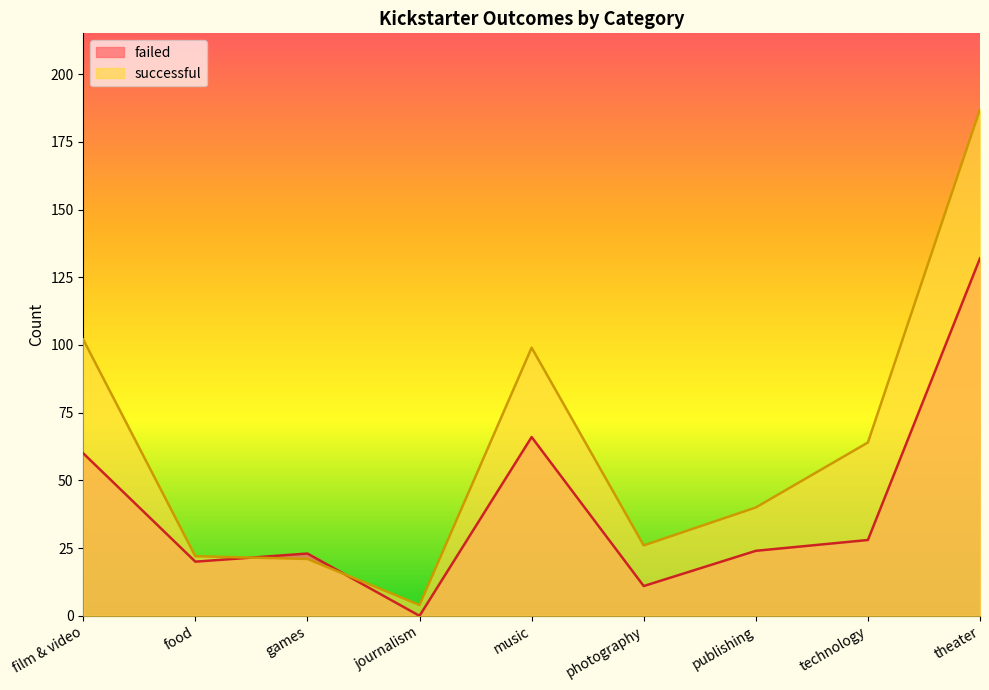

List the labels in order of failed value, largest first.

theater, music, film & video, technology, publishing, games, food, photography, journalism